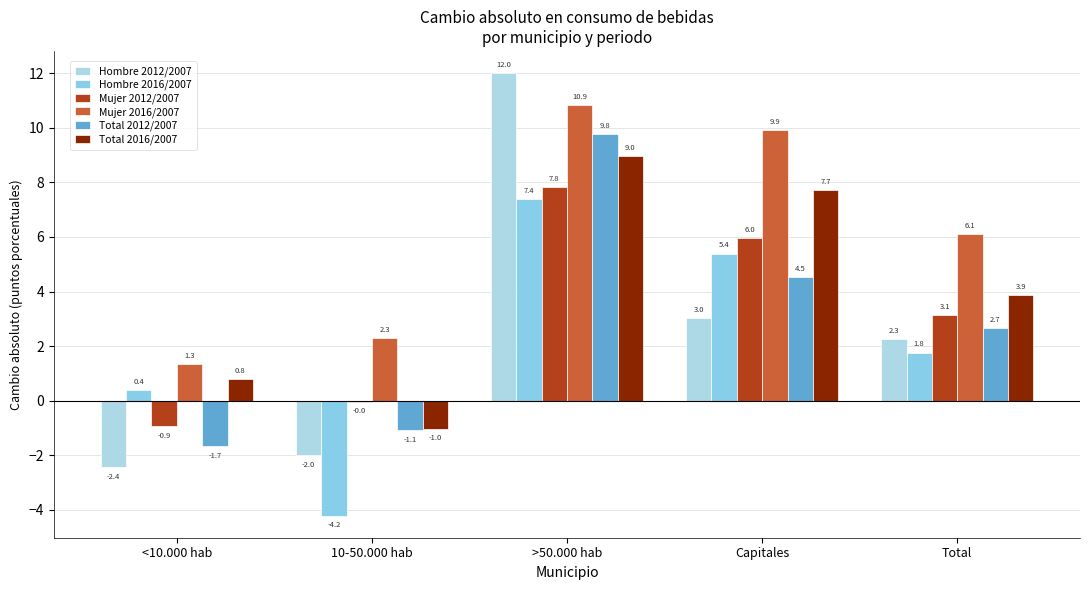

How many categories are shown in the chart?

5